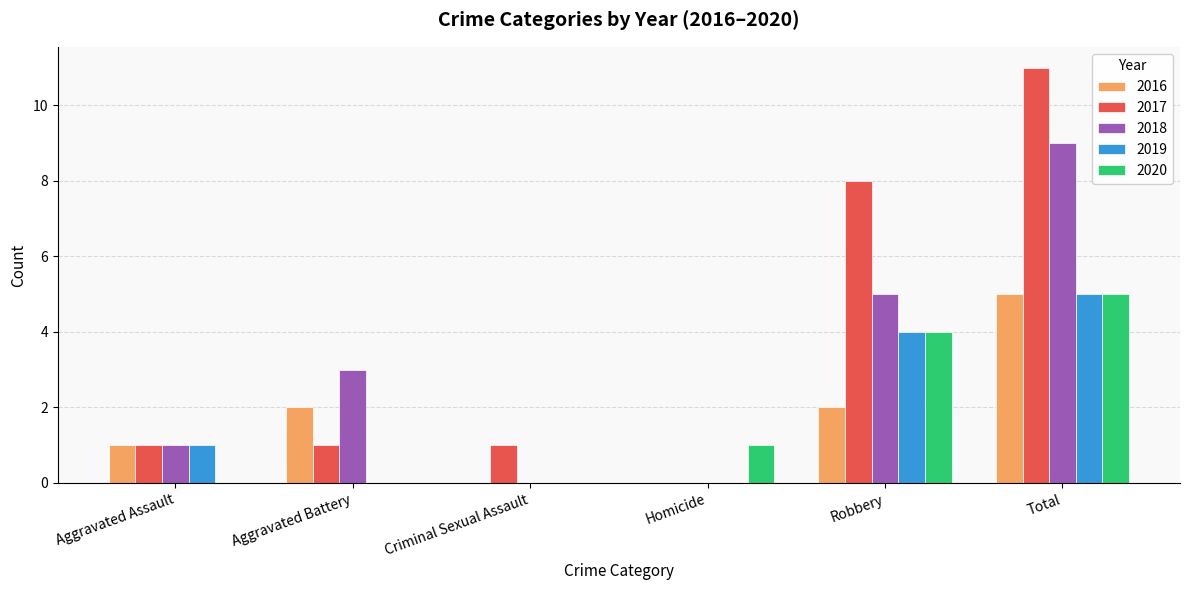

Is the value of 2018 at Homicide greater than the value of 2020 at Total?

No